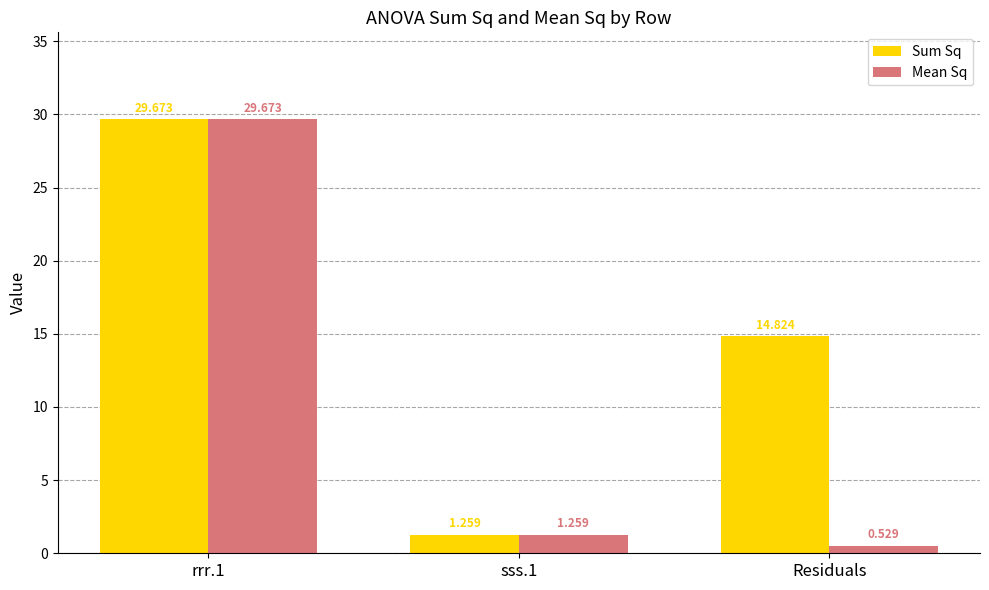

Rank the series by their average value, from lowest to highest.

Mean Sq, Sum Sq